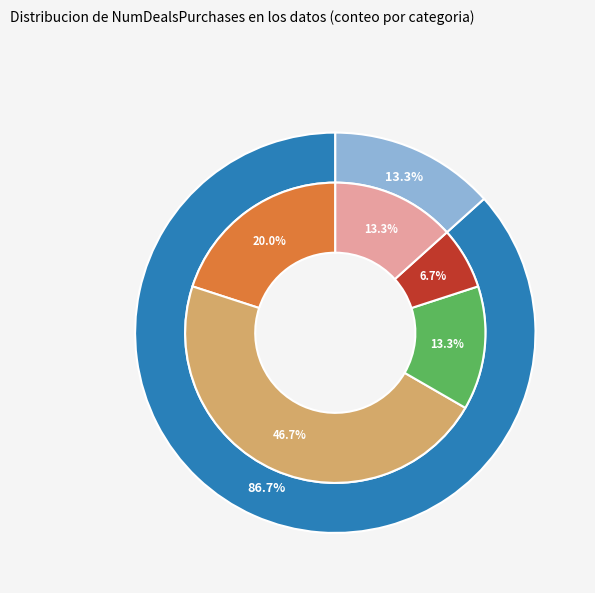

To the nearest percent, what portion does 2 represent?

47%